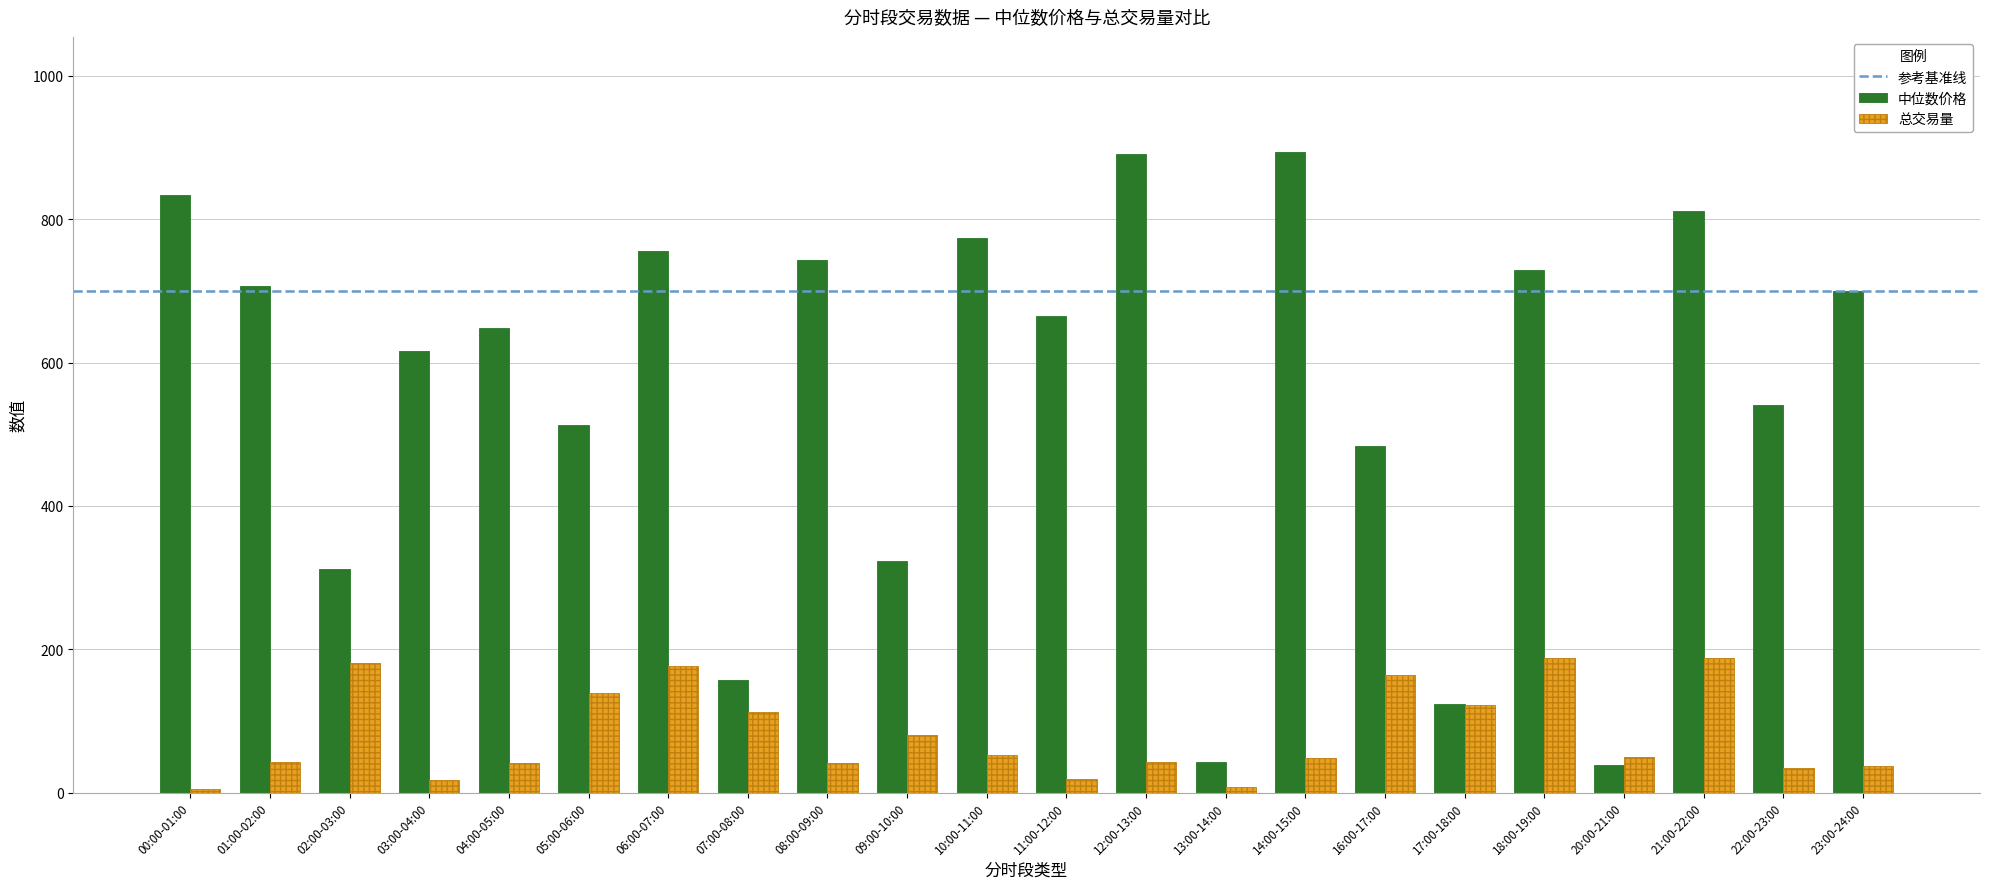

What is the sum of the 中位数价格 values at 12:00-13:00 and 07:00-08:00?

1049.2